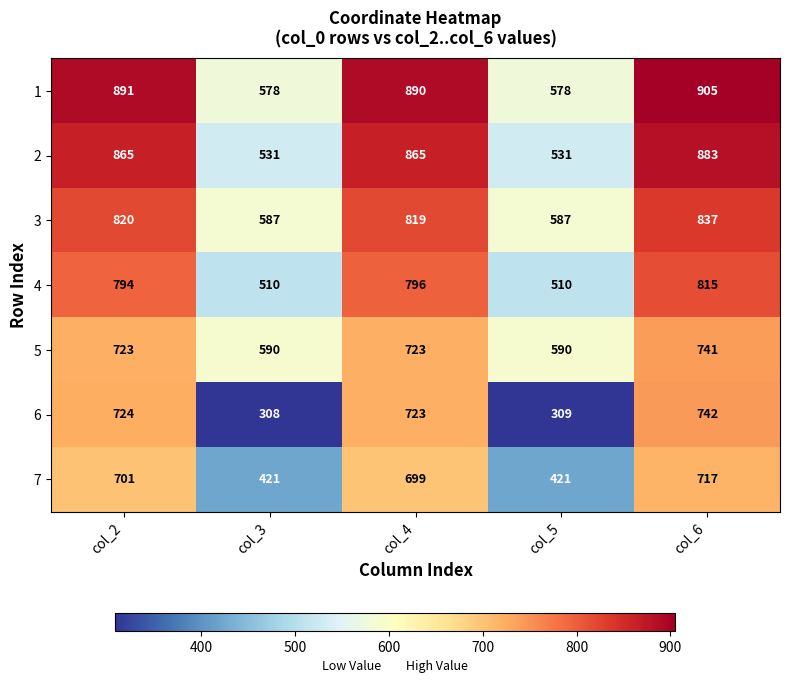

At which category does the chart reach its minimum across all series?

col_3